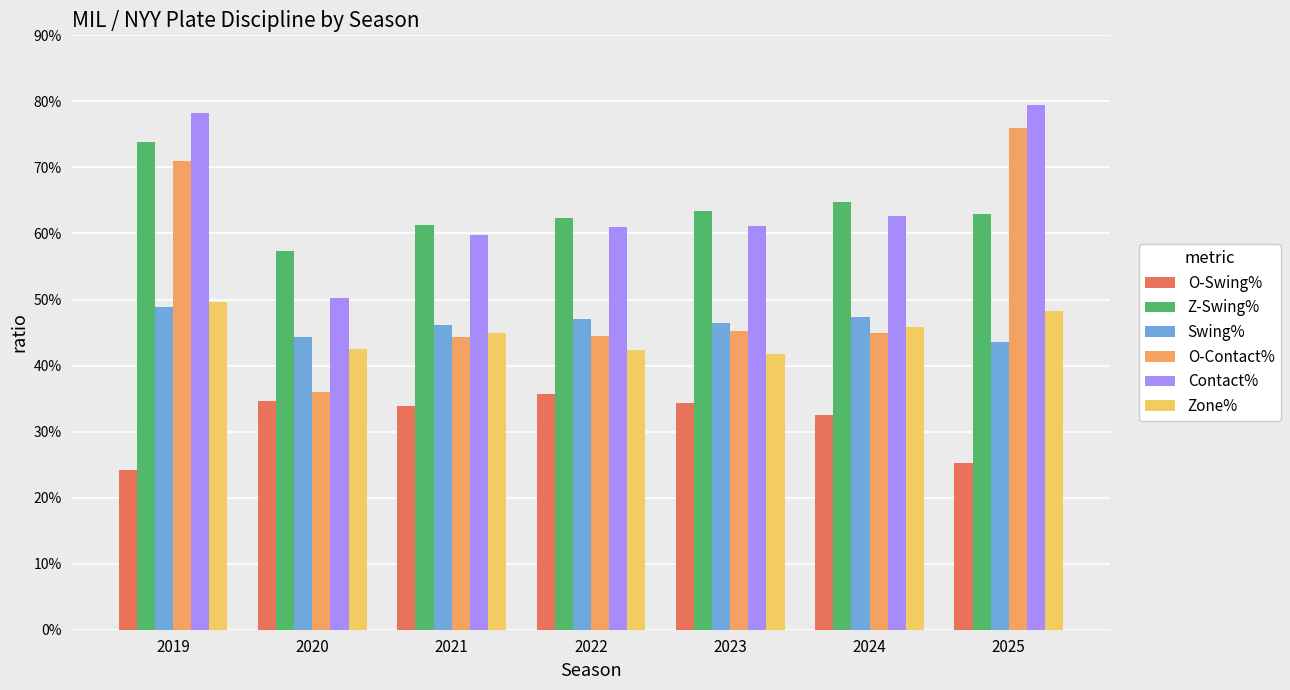

What are all the series names shown in the legend?

O-Swing%, Z-Swing%, Swing%, O-Contact%, Contact%, Zone%